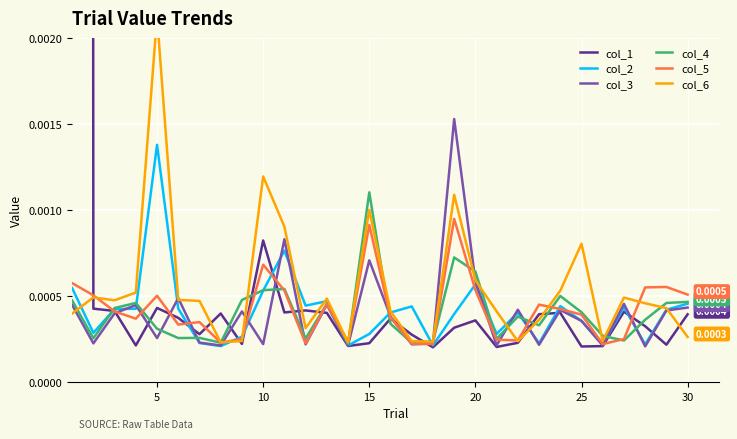

Reading left to right, list all the values displayed in this chart.

col_1: 0.2	0.0	0.0	0.0	0.0	0.0	0.0	0.0	0.0	0.0	0.0	0.0	0.0	0.0	0.0	0.0	0.0	0.0	0.0	0.0	0.0	0.0	0.0	0.0	0.0	0.0	0.0	0.0	0.0	0.0
col_2: 0.0	0.0	0.0	0.0	0.0	0.0	0.0	0.0	0.0	0.0	0.0	0.0	0.0	0.0	0.0	0.0	0.0	0.0	0.0	0.0	0.0	0.0	0.0	0.0	0.0	0.0	0.0	0.0	0.0	0.0
col_3: 0.0	0.0	0.0	0.0	0.0	0.0	0.0	0.0	0.0	0.0	0.0	0.0	0.0	0.0	0.0	0.0	0.0	0.0	0.0	0.0	0.0	0.0	0.0	0.0	0.0	0.0	0.0	0.0	0.0	0.0
col_4: 0.0	0.0	0.0	0.0	0.0	0.0	0.0	0.0	0.0	0.0	0.0	0.0	0.0	0.0	0.0	0.0	0.0	0.0	0.0	0.0	0.0	0.0	0.0	0.0	0.0	0.0	0.0	0.0	0.0	0.0
col_5: 0.0	0.0	0.0	0.0	0.0	0.0	0.0	0.0	0.0	0.0	0.0	0.0	0.0	0.0	0.0	0.0	0.0	0.0	0.0	0.0	0.0	0.0	0.0	0.0	0.0	0.0	0.0	0.0	0.0	0.0
col_6: 0.0	0.0	0.0	0.0	0.0	0.0	0.0	0.0	0.0	0.0	0.0	0.0	0.0	0.0	0.0	0.0	0.0	0.0	0.0	0.0	0.0	0.0	0.0	0.0	0.0	0.0	0.0	0.0	0.0	0.0